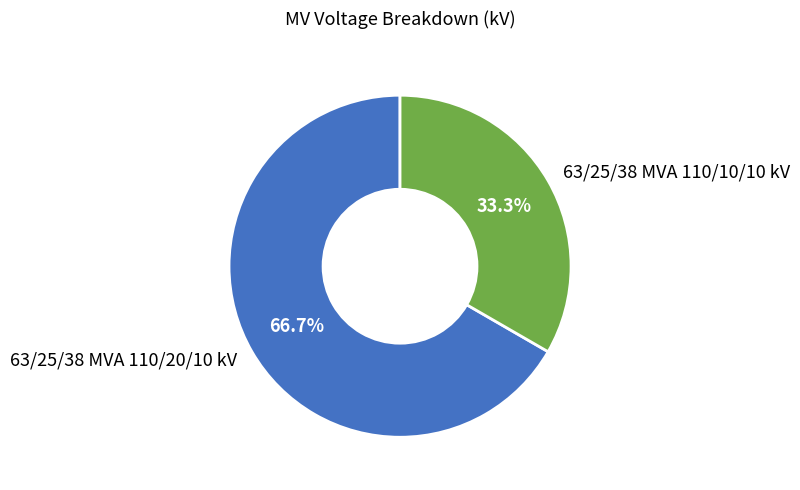

Is it true that 63/25/38 MVA 110/10/10 kV is 33% of the pie?

True